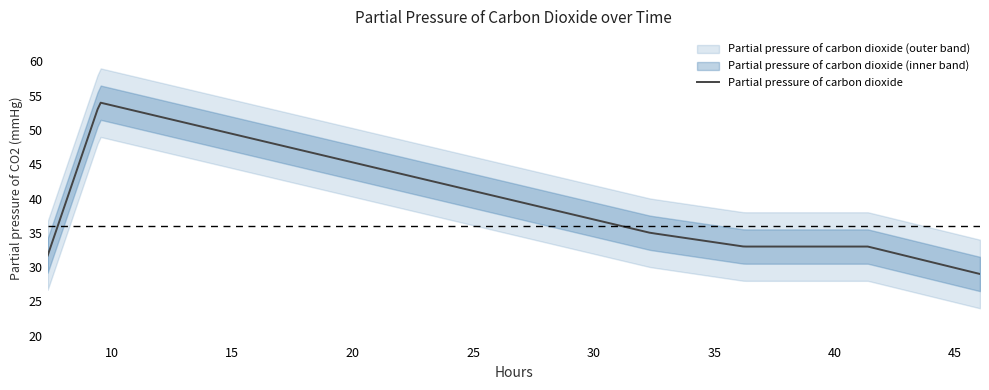

What is the value of the 6th point from the left?

29.0